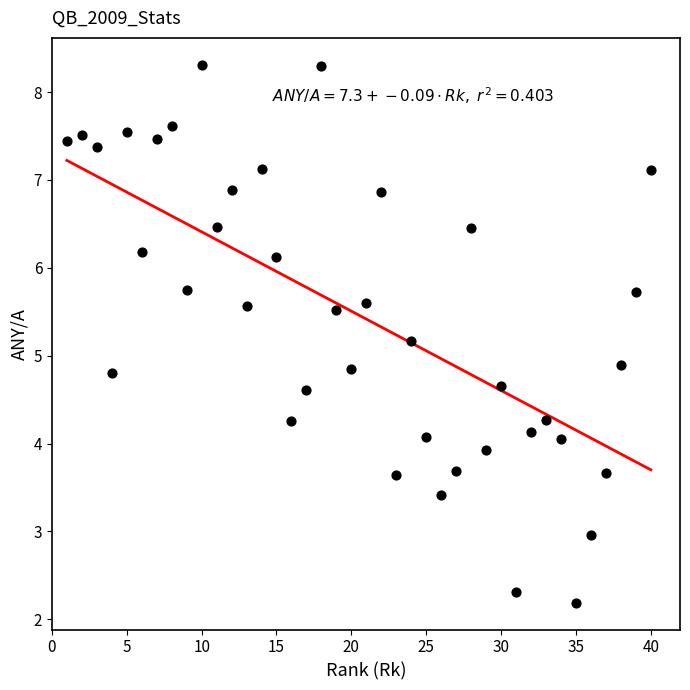

What is the range of X values (max minus min)?

39.0